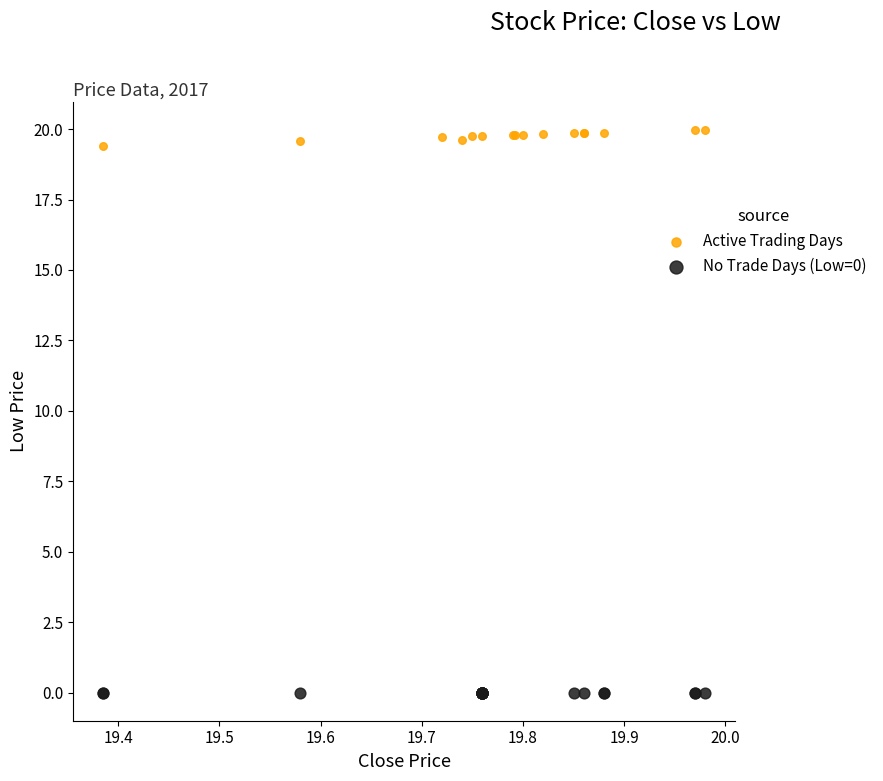

Which series contains the lowest Y value?

No Trade Days (Low=0)